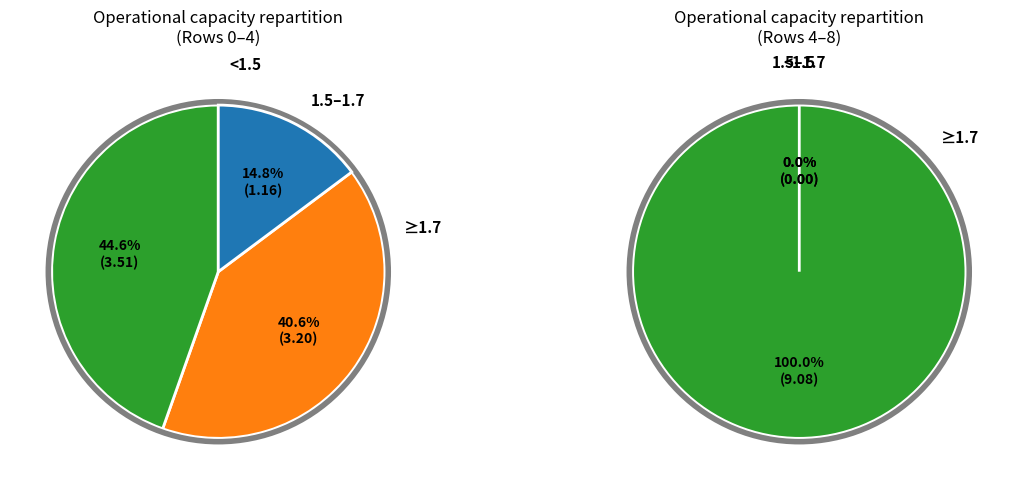

Is there a majority slice in this chart?

No